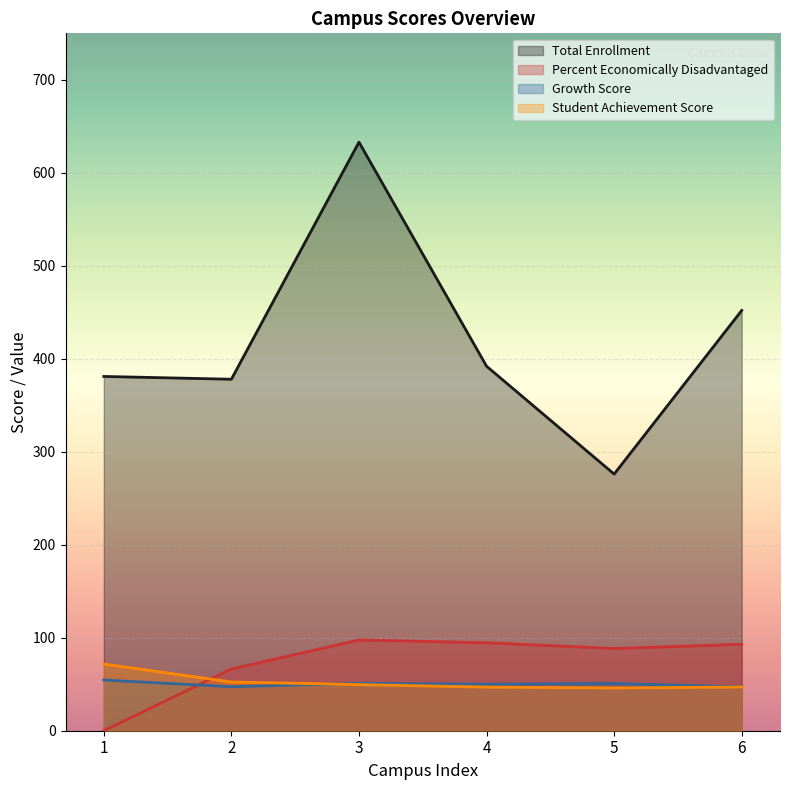

The Growth Score series shows 50.0 at 4. True or false?

True